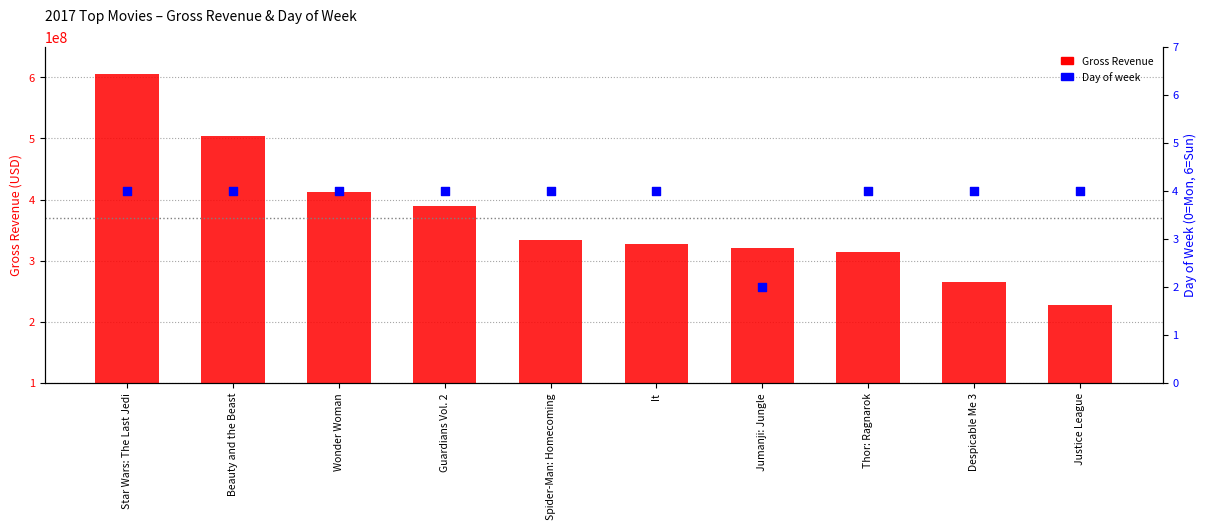

Is the value of Day of week at Star Wars: The Last Jedi greater than the value of Gross Revenue at Beauty and the Beast?

No